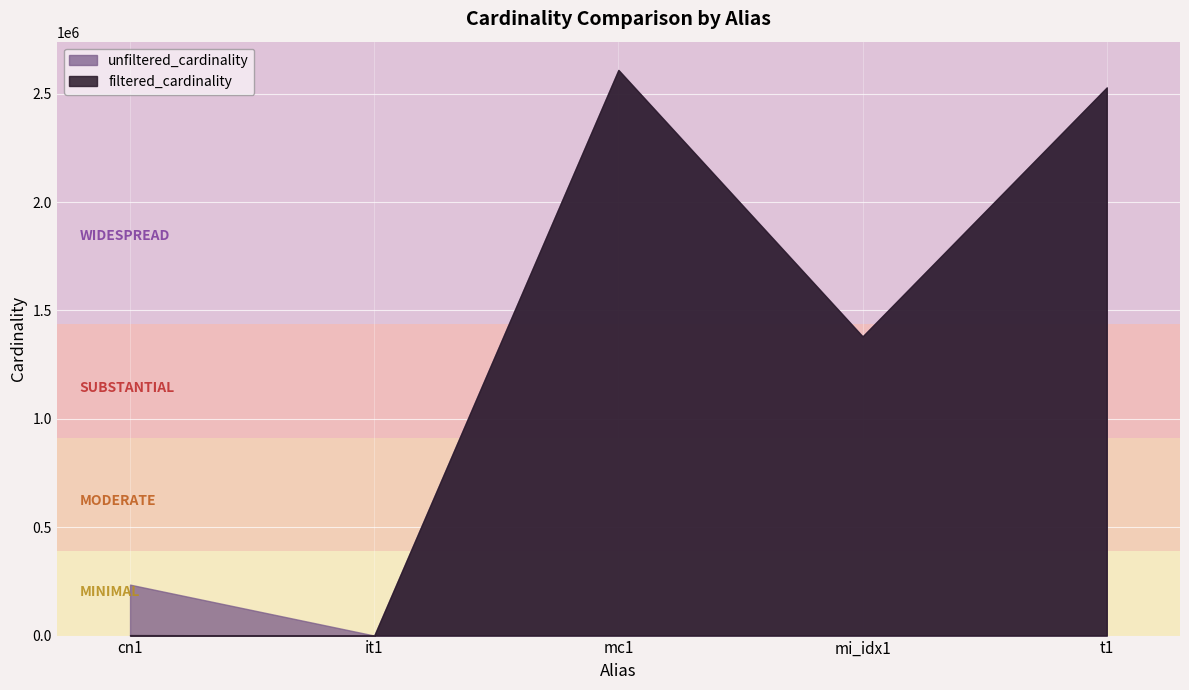

Rank the series at t1 from lowest to highest value.

unfiltered_cardinality, filtered_cardinality